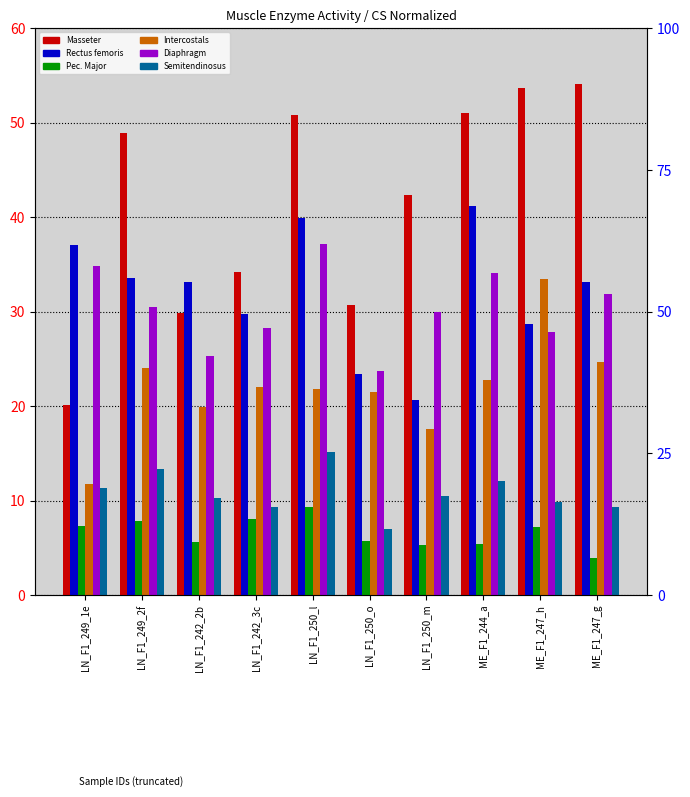

Reading left to right, transcribe all the data shown in this chart.

Masseter: LN_F1_249_1e=20.1	LN_F1_249_2f=49.0	LN_F1_242_2b=29.8	LN_F1_242_3c=34.2	LN_F1_250_l=50.8	LN_F1_250_o=30.7	LN_F1_250_m=42.4	ME_F1_244_a=51.1	ME_F1_247_h=53.7	ME_F1_247_g=54.1
Rectus femoris: LN_F1_249_1e=37.1	LN_F1_249_2f=33.6	LN_F1_242_2b=33.2	LN_F1_242_3c=29.8	LN_F1_250_l=39.9	LN_F1_250_o=23.4	LN_F1_250_m=20.6	ME_F1_244_a=41.1	ME_F1_247_h=28.7	ME_F1_247_g=33.2
Pec. Major: LN_F1_249_1e=7.3	LN_F1_249_2f=7.8	LN_F1_242_2b=5.7	LN_F1_242_3c=8.1	LN_F1_250_l=9.3	LN_F1_250_o=5.7	LN_F1_250_m=5.2	ME_F1_244_a=5.4	ME_F1_247_h=7.2	ME_F1_247_g=4.0
Intercostals: LN_F1_249_1e=11.7	LN_F1_249_2f=24.0	LN_F1_242_2b=20.0	LN_F1_242_3c=22.0	LN_F1_250_l=21.8	LN_F1_250_o=21.5	LN_F1_250_m=17.6	ME_F1_244_a=22.7	ME_F1_247_h=33.5	ME_F1_247_g=24.7
Diaphragm: LN_F1_249_1e=34.8	LN_F1_249_2f=30.5	LN_F1_242_2b=25.3	LN_F1_242_3c=28.3	LN_F1_250_l=37.2	LN_F1_250_o=23.7	LN_F1_250_m=29.9	ME_F1_244_a=34.1	ME_F1_247_h=27.9	ME_F1_247_g=31.9
Semitendinosus: LN_F1_249_1e=11.4	LN_F1_249_2f=13.4	LN_F1_242_2b=10.3	LN_F1_242_3c=9.3	LN_F1_250_l=15.2	LN_F1_250_o=6.9	LN_F1_250_m=10.4	ME_F1_244_a=12.1	ME_F1_247_h=9.8	ME_F1_247_g=9.3